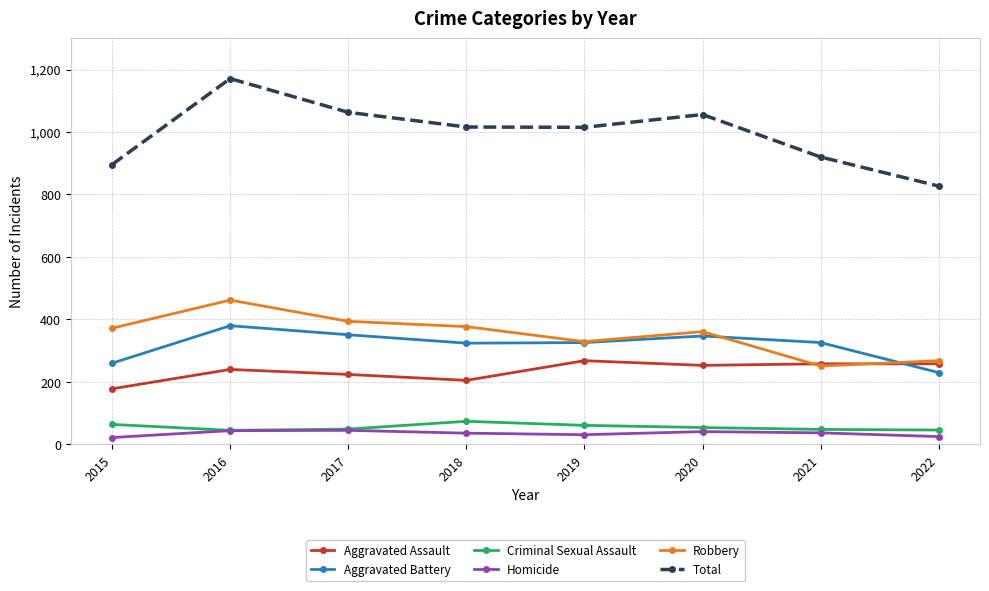

Read the Aggravated Assault value at 2018.

205